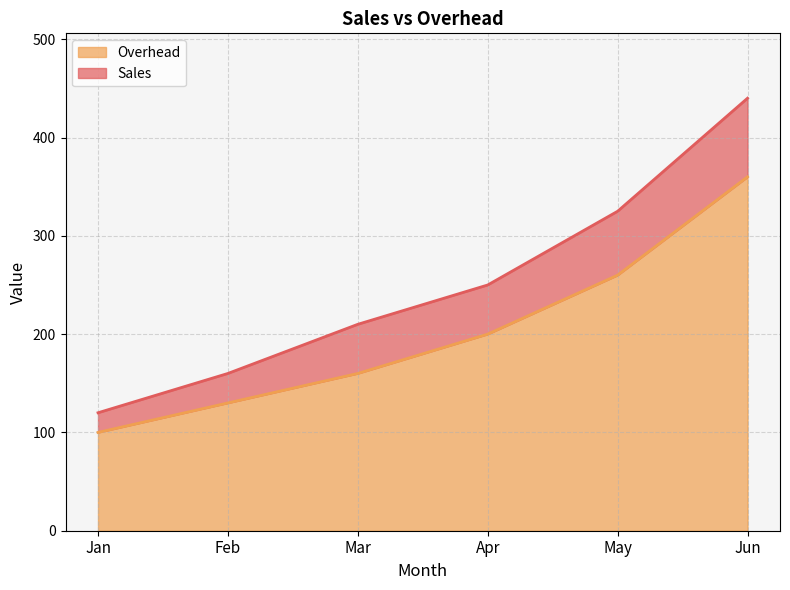

Between May and Apr, which is larger?

May